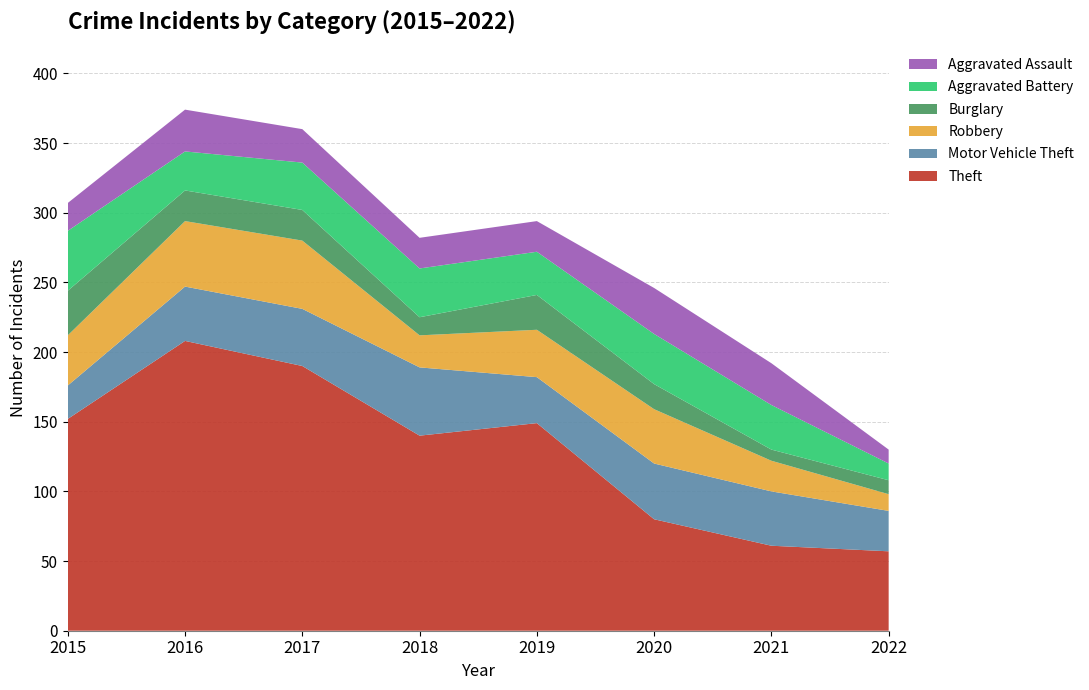

Reading right to left, list all the values displayed in this chart.

Theft: 2022=57	2021=61	2020=80	2019=149	2018=140	2017=190	2016=208	2015=152
Motor Vehicle Theft: 2022=29	2021=39	2020=40	2019=33	2018=49	2017=41	2016=39	2015=24
Robbery: 2022=12	2021=22	2020=39	2019=34	2018=23	2017=49	2016=47	2015=36
Burglary: 2022=10	2021=8	2020=18	2019=25	2018=13	2017=22	2016=22	2015=32
Aggravated Battery: 2022=12	2021=32	2020=36	2019=31	2018=35	2017=34	2016=28	2015=43
Aggravated Assault: 2022=10	2021=30	2020=33	2019=22	2018=22	2017=24	2016=30	2015=20